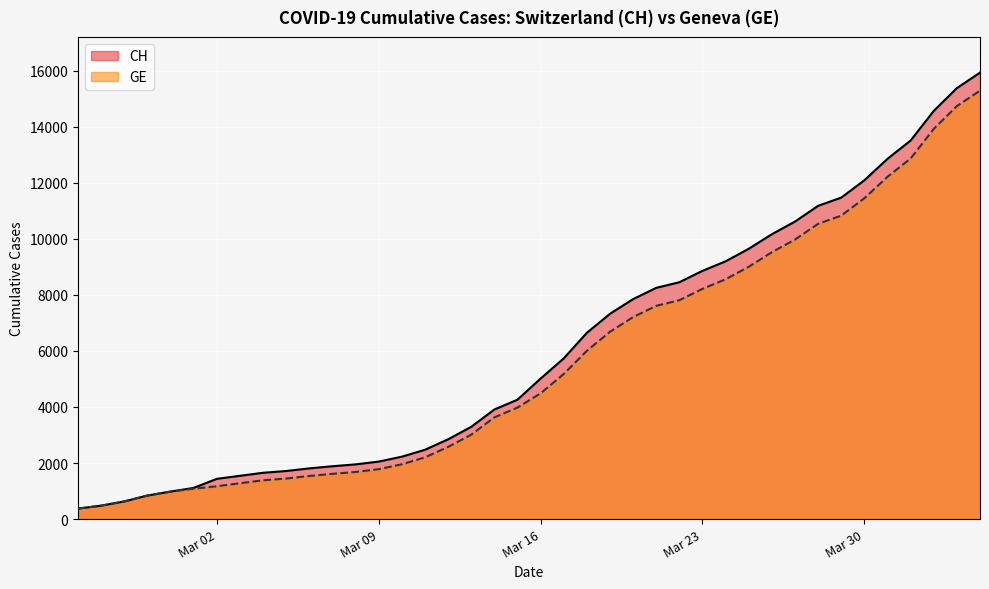

Which series has the widest spread of values?

CH